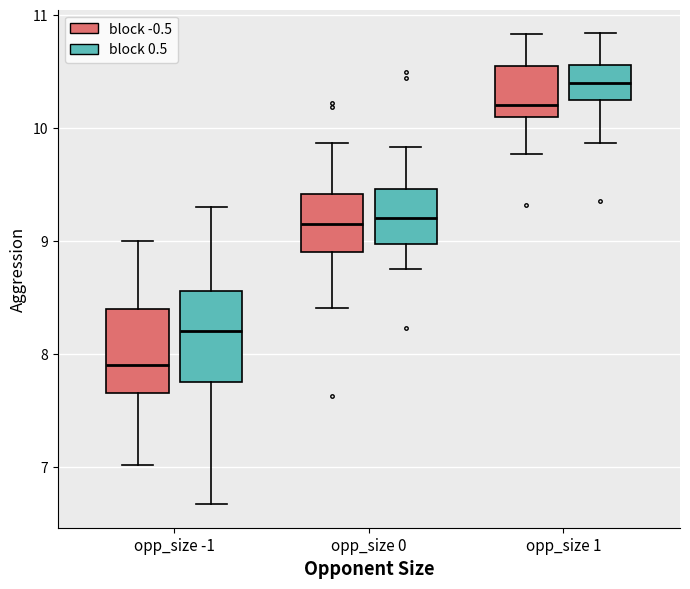

Where does the lower whisker of the box for opp_size 1 (block 0.5) end on the y-axis? The values are not printed on the chart, so give them approximately, as read against the axis.

9.9